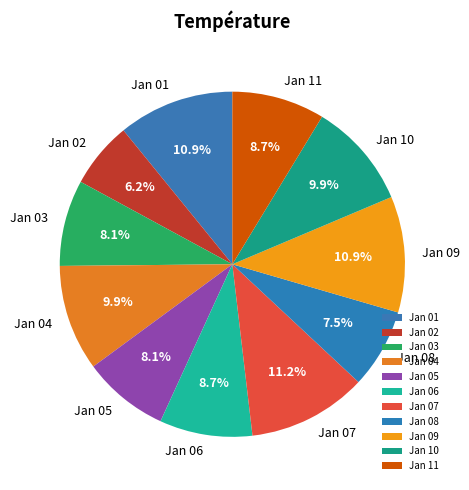

Which slice is the smallest?

Jan 02